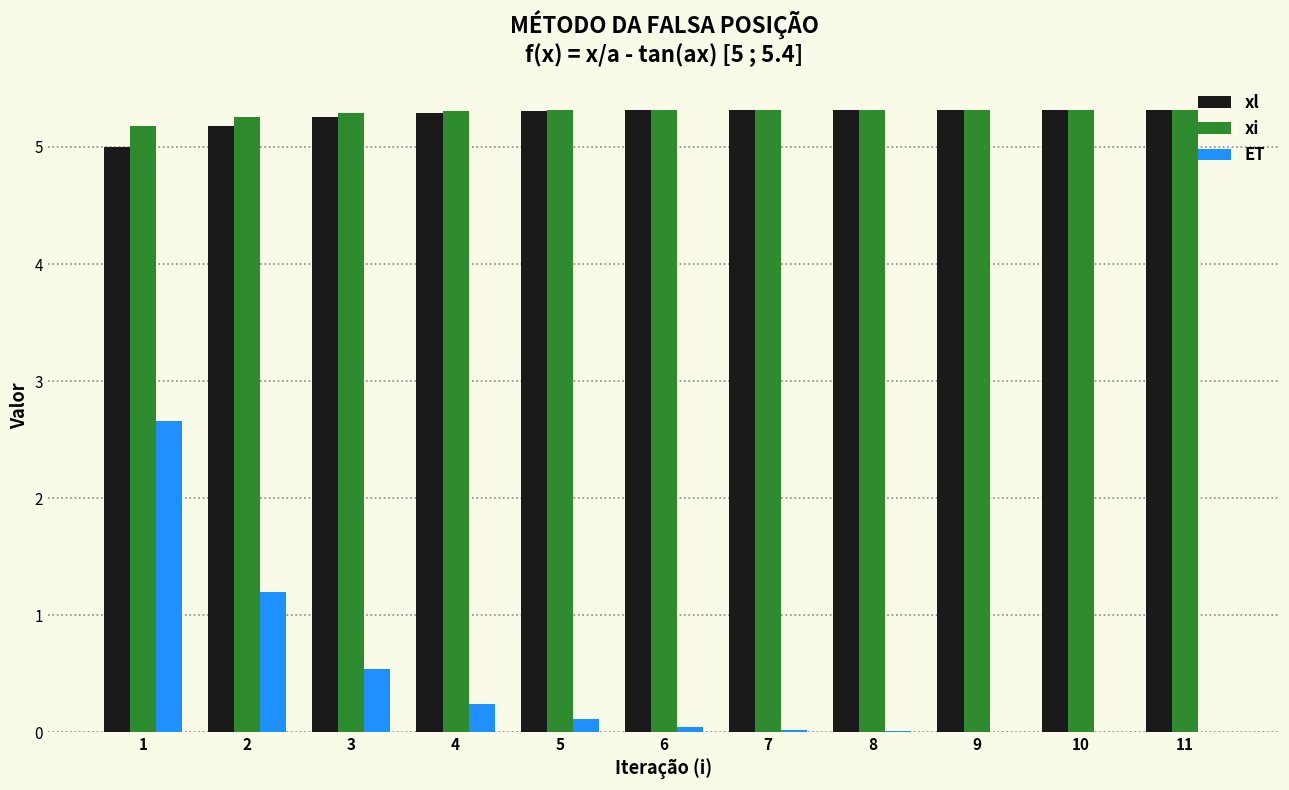

True or false: ET has a value of 0.9 at 3.

False